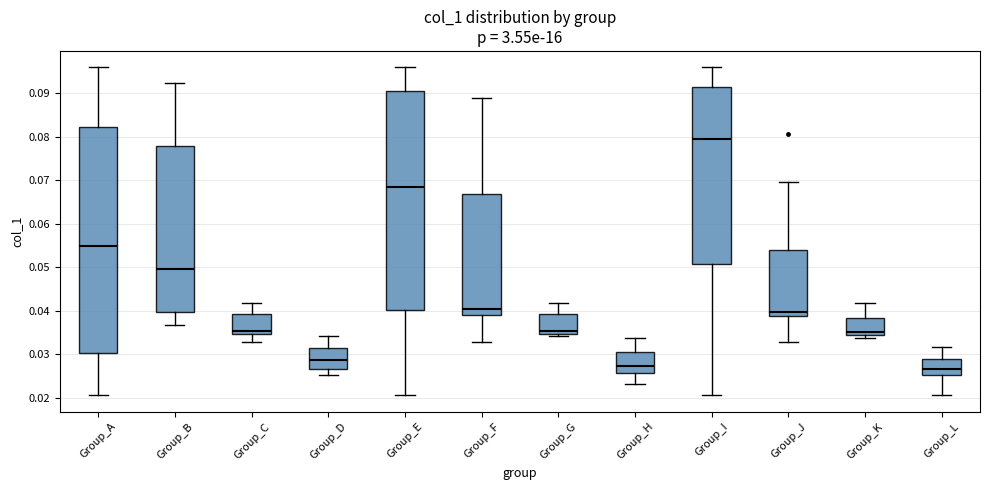

Reading left to right, read every box against the y-axis: the position of its median line, the range the box covers, and the ends of its whiskers. The values are not printed on the chart, so give them approximately, as read against the axis.

Group_A: median 0.055, box 0.030 to 0.082, whiskers 0.021 to 0.096
Group_B: median 0.050, box 0.040 to 0.078, whiskers 0.037 to 0.092
Group_C: median 0.035 (just above the box's lower edge), box 0.035 to 0.039, whiskers 0.033 to 0.042
Group_D: median 0.029, box 0.027 to 0.031, whiskers 0.025 to 0.034
Group_E: median 0.069, box 0.040 to 0.091, whiskers 0.021 to 0.096
Group_F: median 0.040, box 0.039 to 0.067, whiskers 0.033 to 0.089
Group_G: median 0.035 (just above the box's lower edge), box 0.035 to 0.039, whiskers 0.034 to 0.042
Group_H: median 0.027, box 0.026 to 0.031, whiskers 0.023 to 0.034
Group_I: median 0.079, box 0.051 to 0.092, whiskers 0.021 to 0.096
Group_J: median 0.040, box 0.039 to 0.054, whiskers 0.033 to 0.070
Group_K: median 0.035 (just above the box's lower edge), box 0.035 to 0.038, whiskers 0.034 to 0.042
Group_L: median 0.027, box 0.025 to 0.029, whiskers 0.021 to 0.032